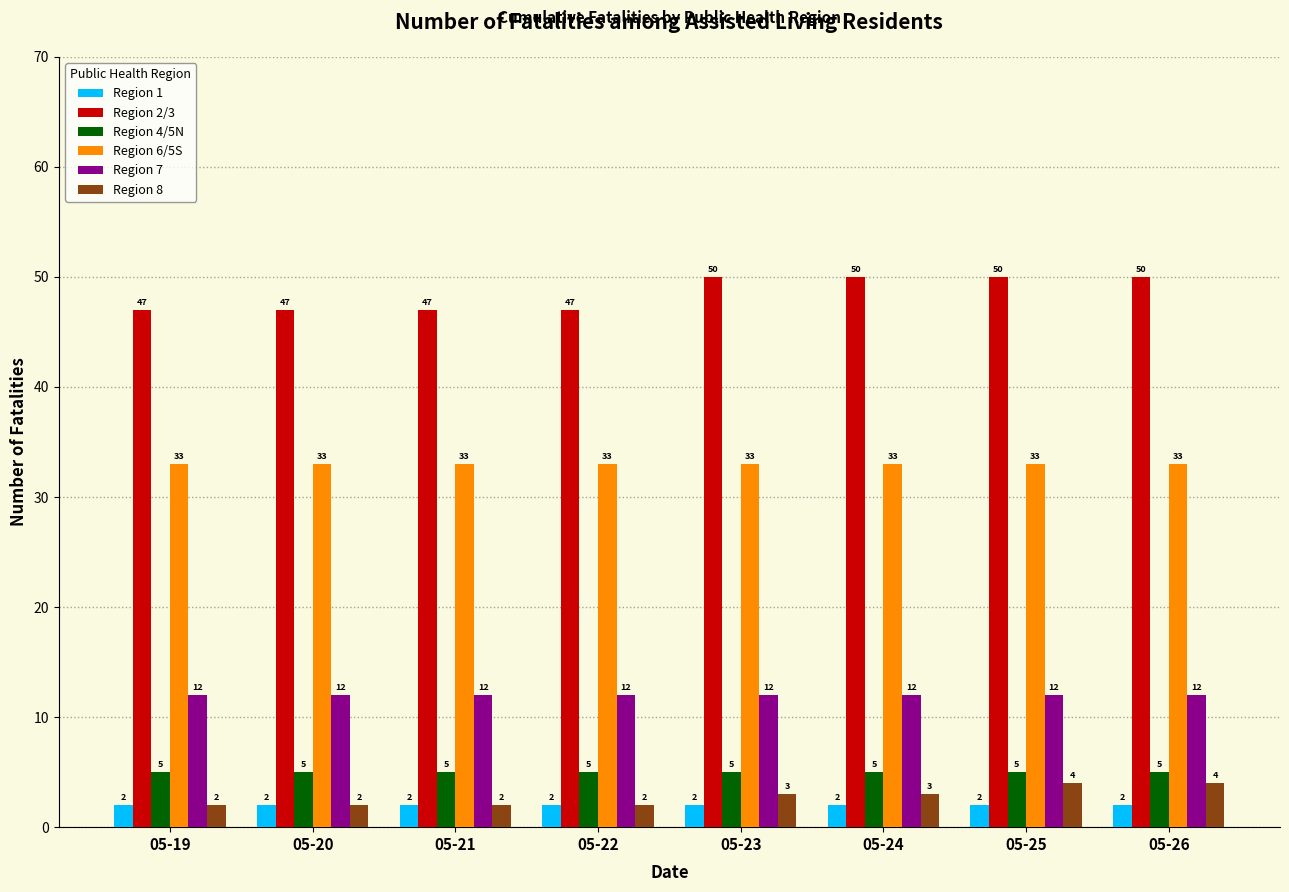

What is the difference between the highest and lowest values at 05-26?

48